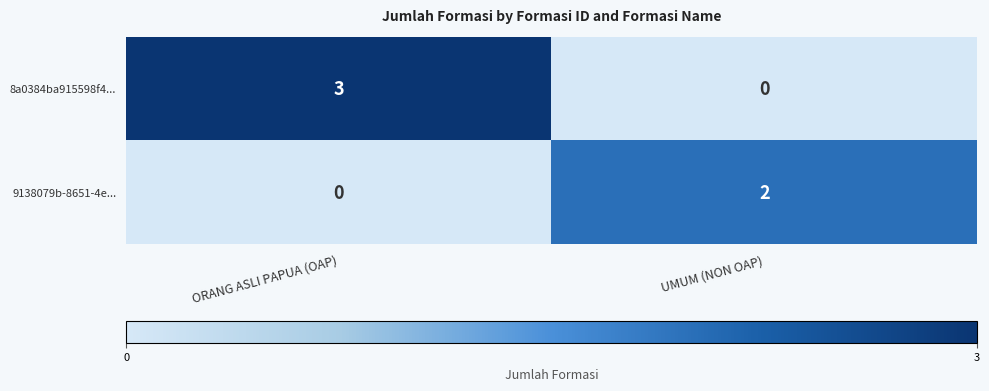

What is the difference between the 8a0384ba915598f4... values at UMUM (NON OAP) and ORANG ASLI PAPUA (OAP)?

3